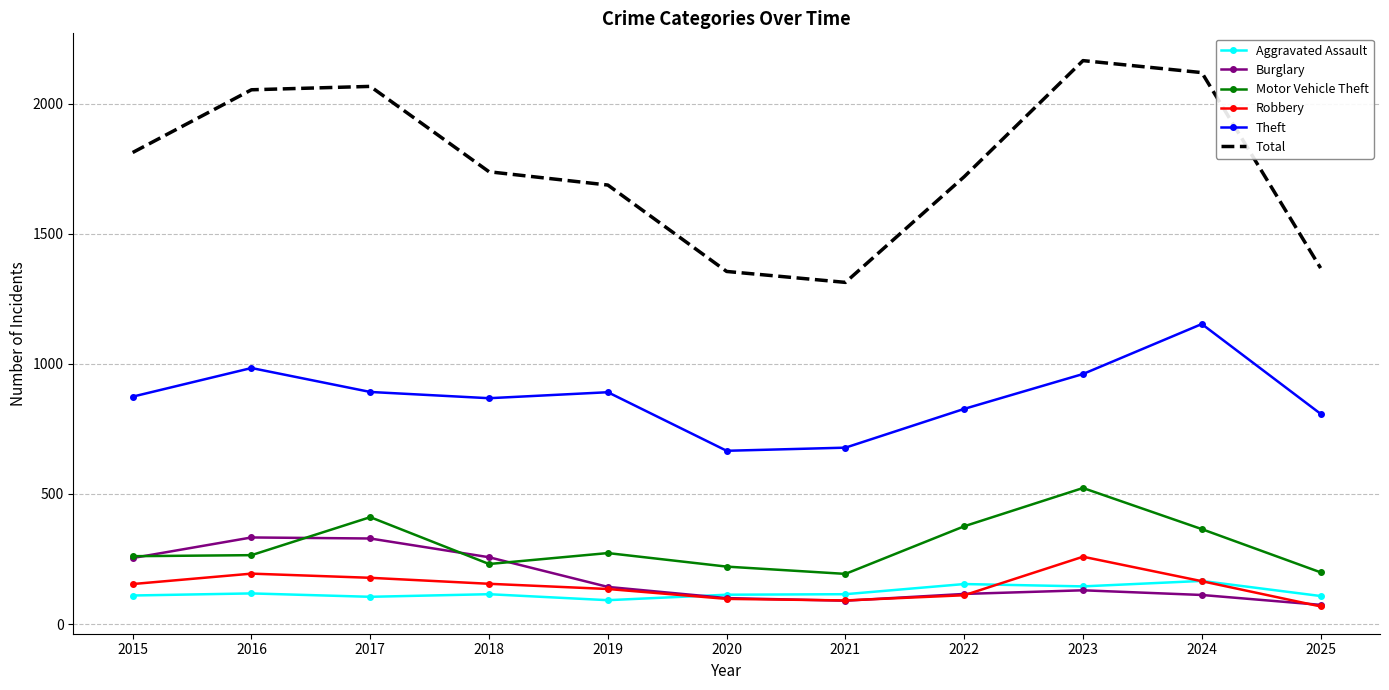

What are all the series names shown in the legend?

Aggravated Assault, Burglary, Motor Vehicle Theft, Robbery, Theft, Total